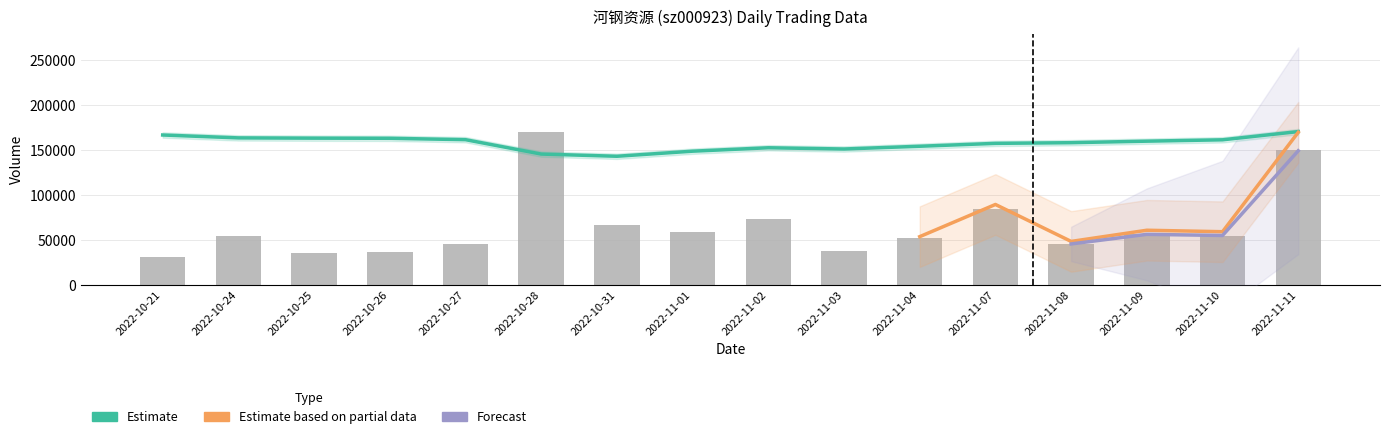

What is the label of the 3rd bar from the right?

2022-11-09